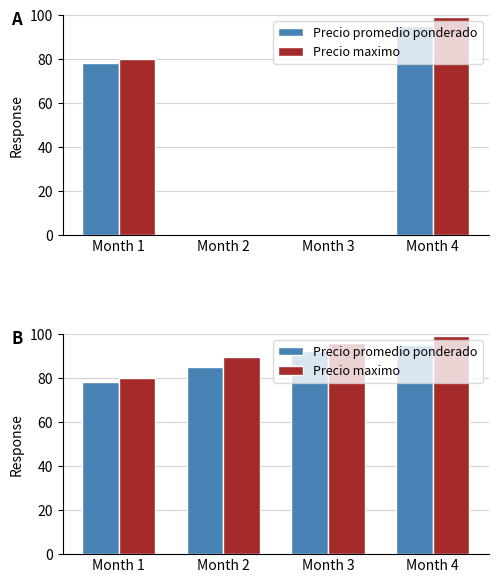

Is the value of Precio maximo at Month 4 greater than the value of Precio promedio ponderado at Month 4?

Yes